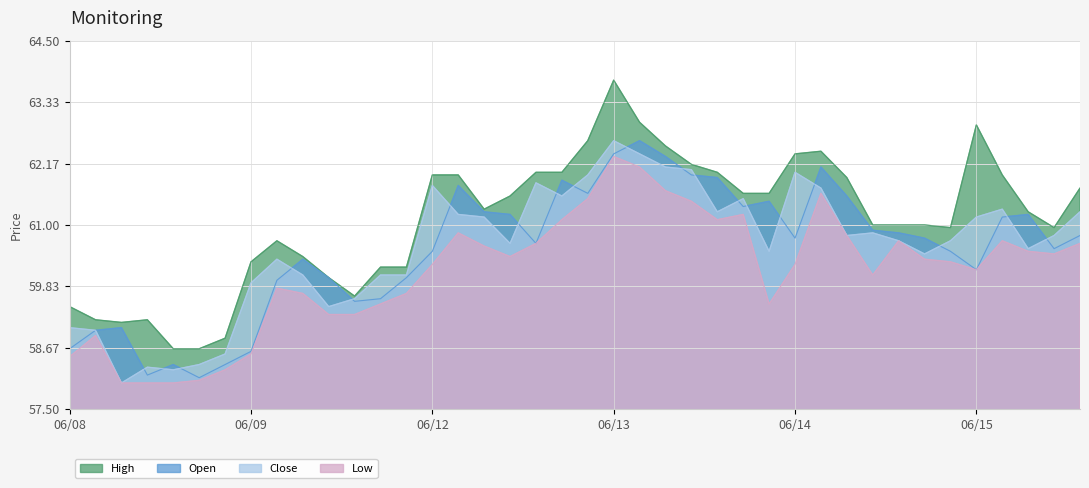

How many values in the Open series are below 60?

11